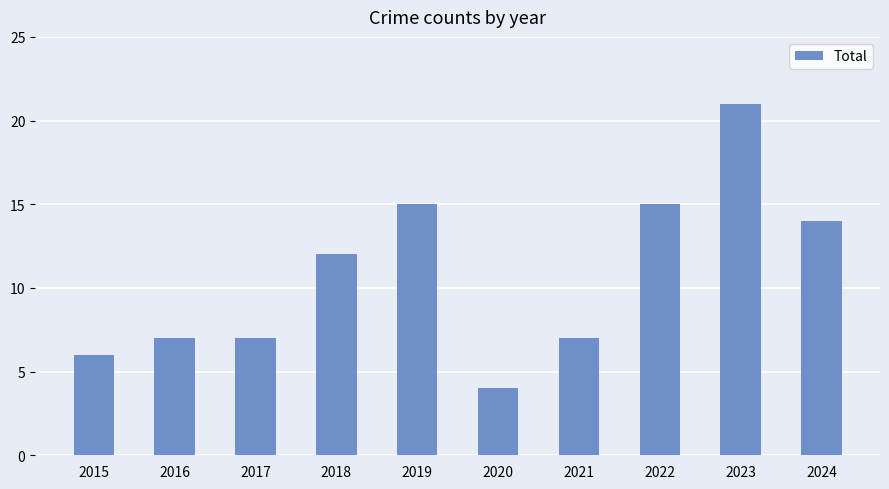

What is the change in value from 2021 to 2023?

+14